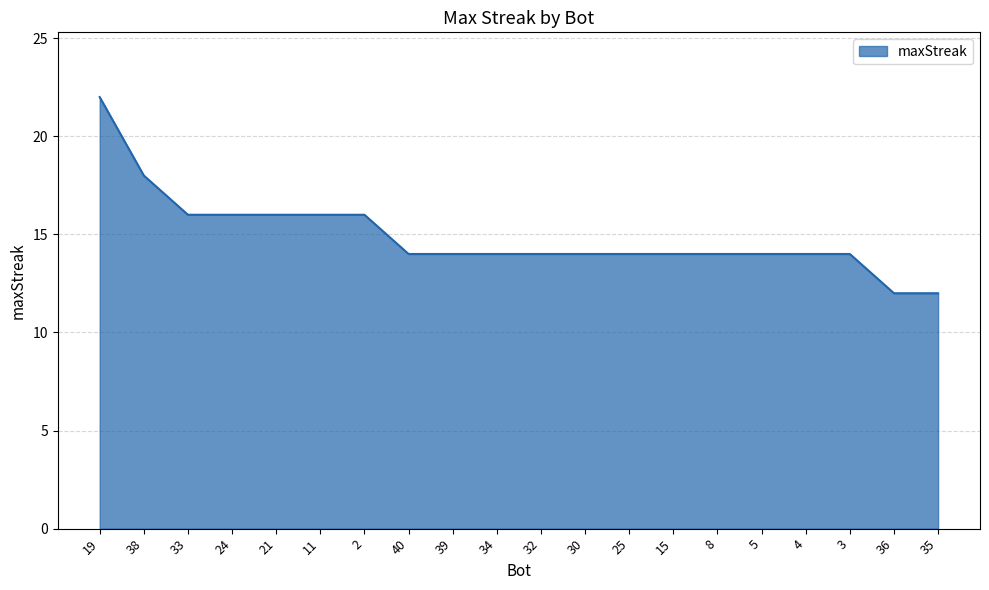

Reading left to right, transcribe all the data shown in this chart.

19=22	38=18	33=16	24=16	21=16	11=16	2=16	40=14	39=14	34=14	32=14	30=14	25=14	15=14	8=14	5=14	4=14	3=14	36=12	35=12